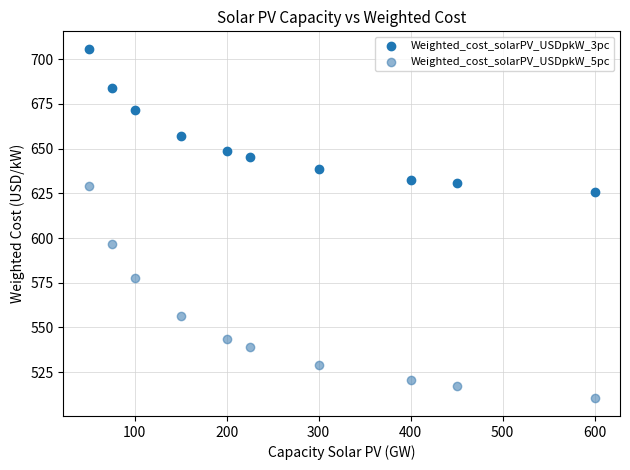

Across all data points, what is the range of X values (max minus min)?

550.0